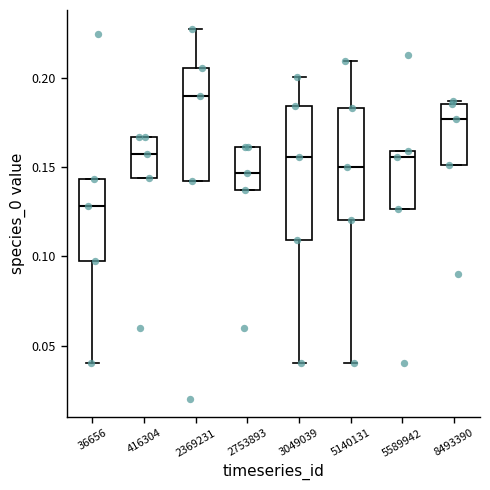

Which box is the tallest, from its lower edge to its upper edge?

3049039